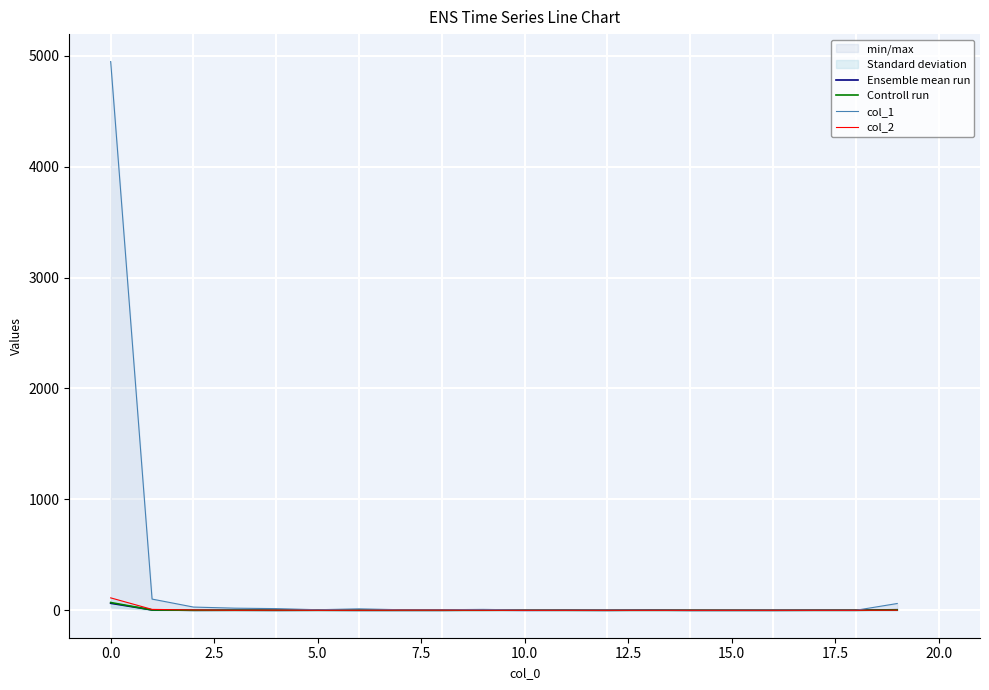

True or false: Controll run and col_1 cross at least once.

False